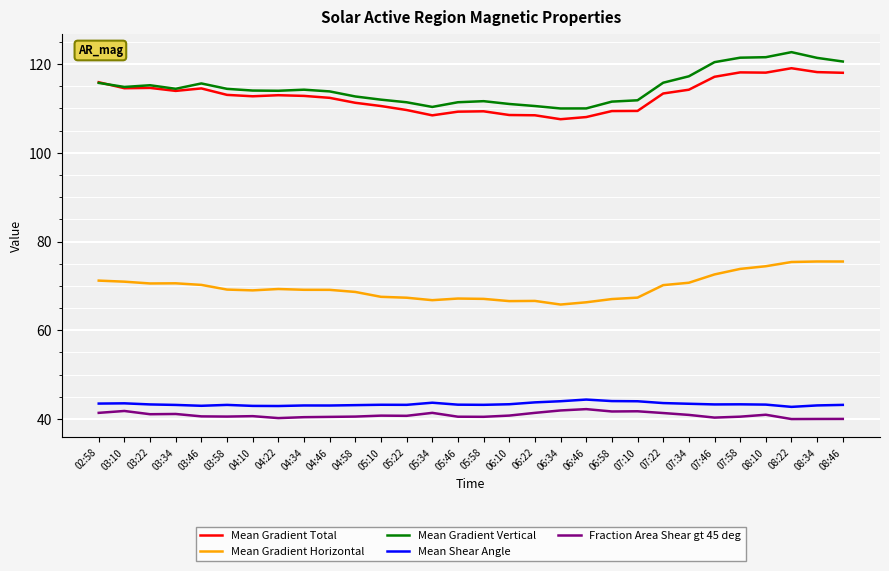

Is this an area chart (filled region under the line)?

No